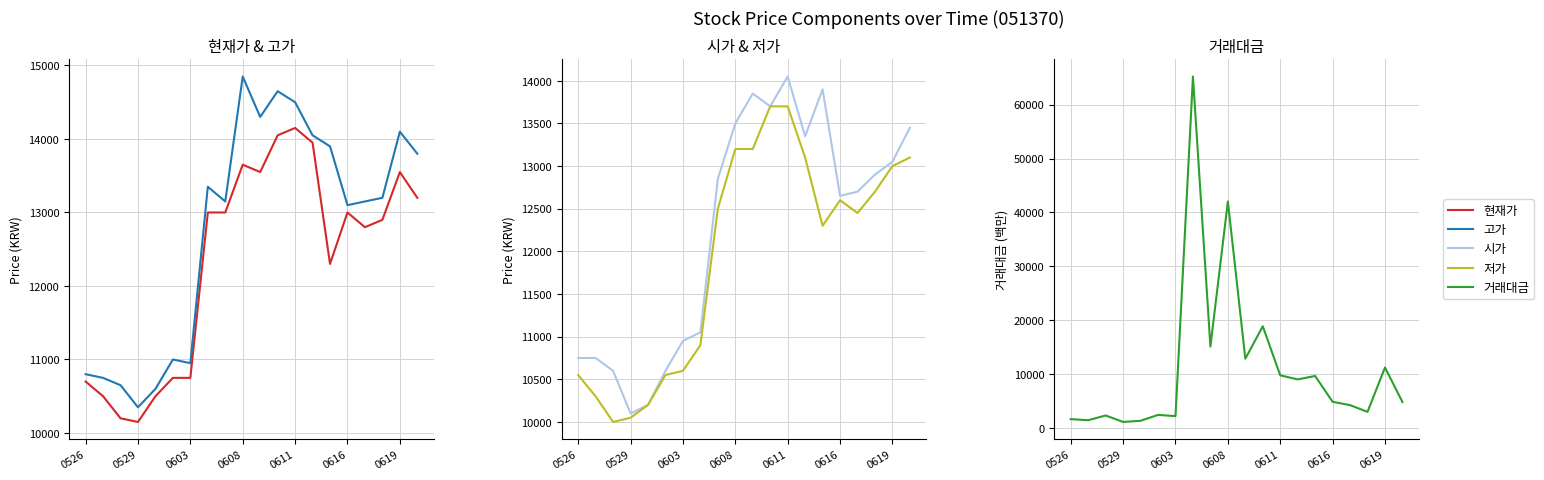

What is the minimum value shown in the chart?

1108